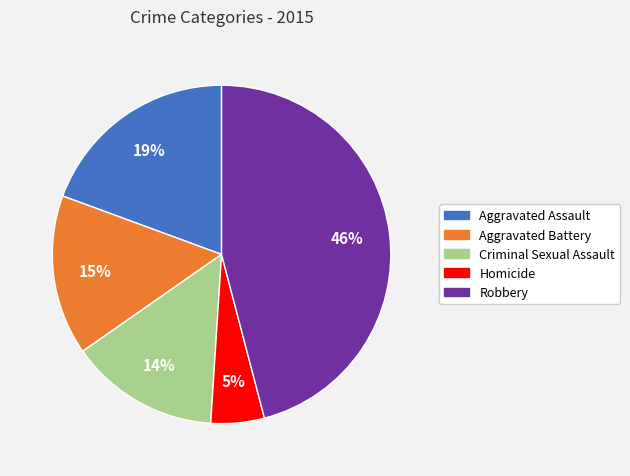

To the nearest percent, what portion does Robbery represent?

46%